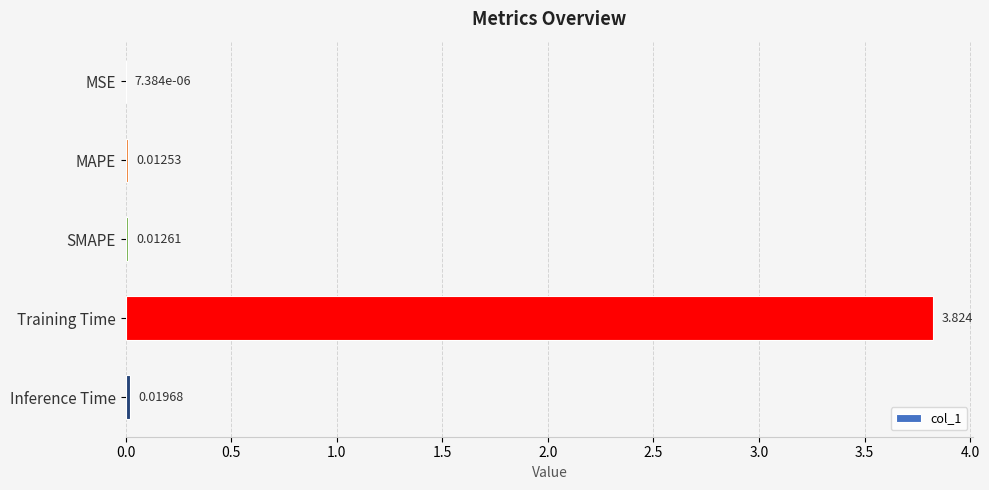

At which label is the value closest to 1?

Inference Time